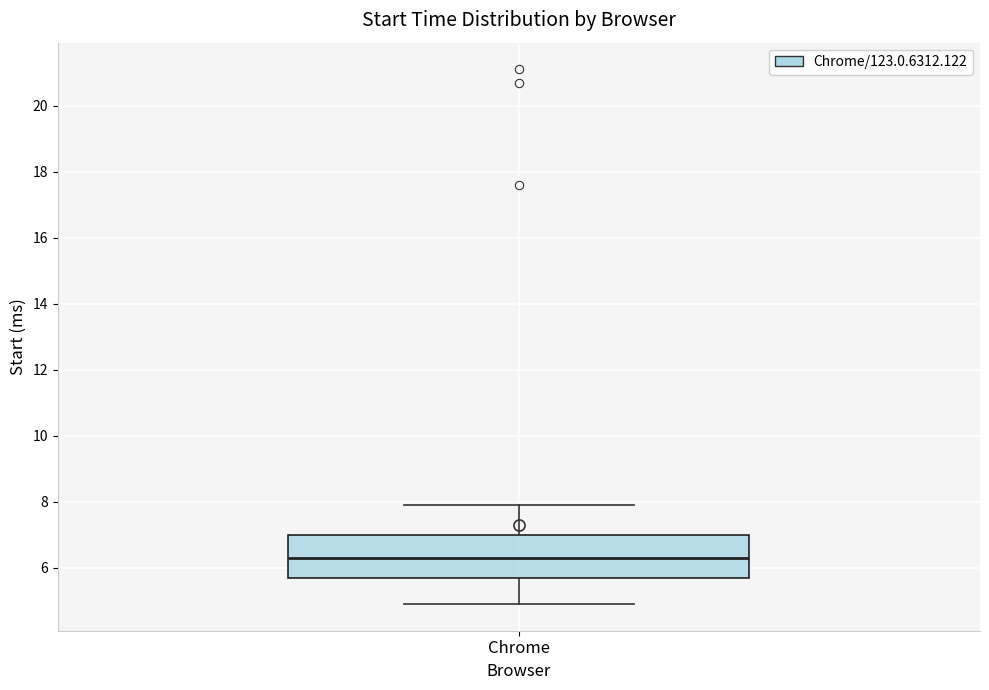

Read this box plot against the y-axis: the position of the median line, the range covered by the box, and the ends of both whiskers. The values are not printed on the chart, so give them approximately, as read against the axis.

median 6.4, box 5.8 to 7.0, whiskers 5.0 to 8.0